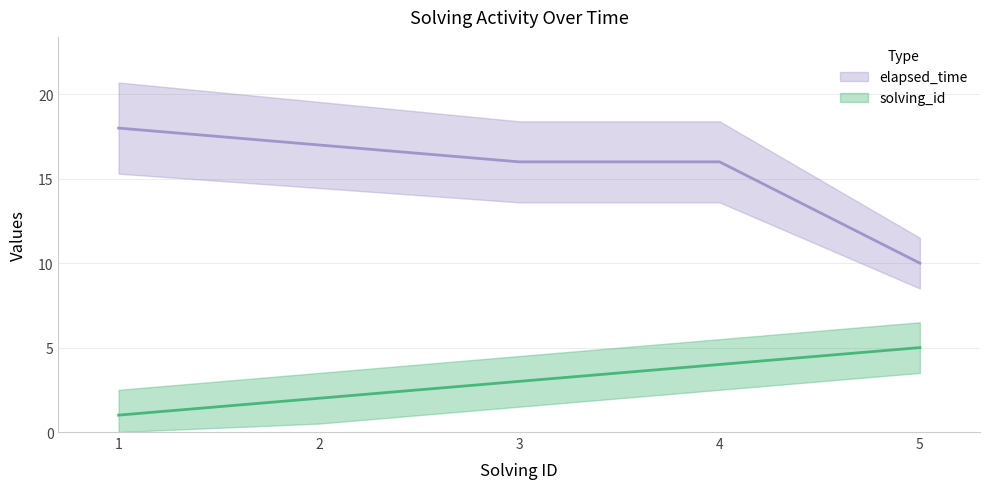

True or false: solving_id and elapsed_time cross at least once.

False